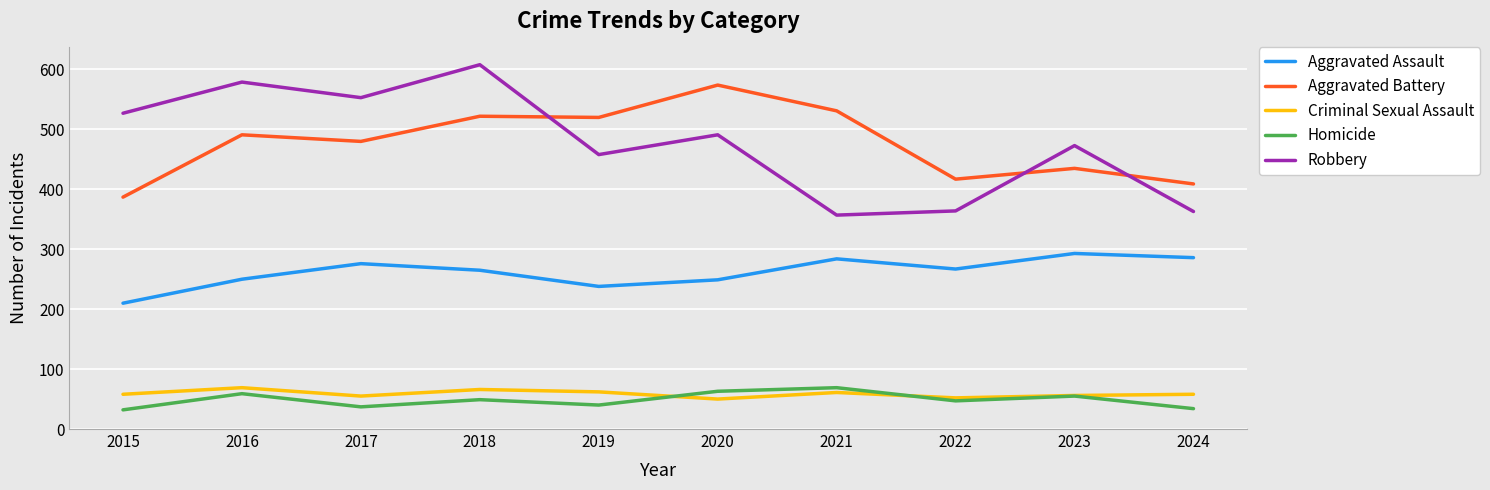

Does the chart display data point markers on the line(s)?

No